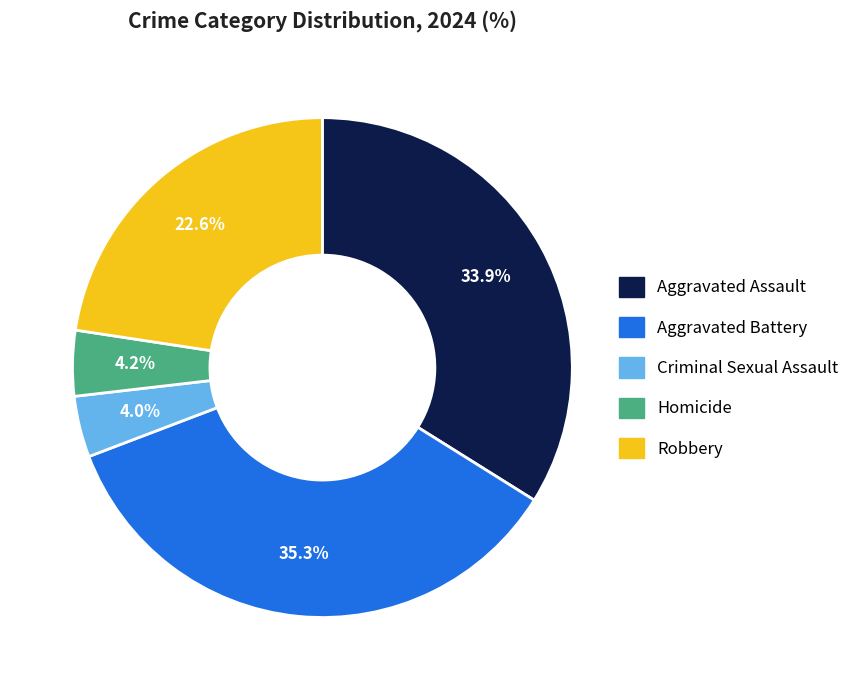

What portion of the pie excludes Criminal Sexual Assault?

96.0%